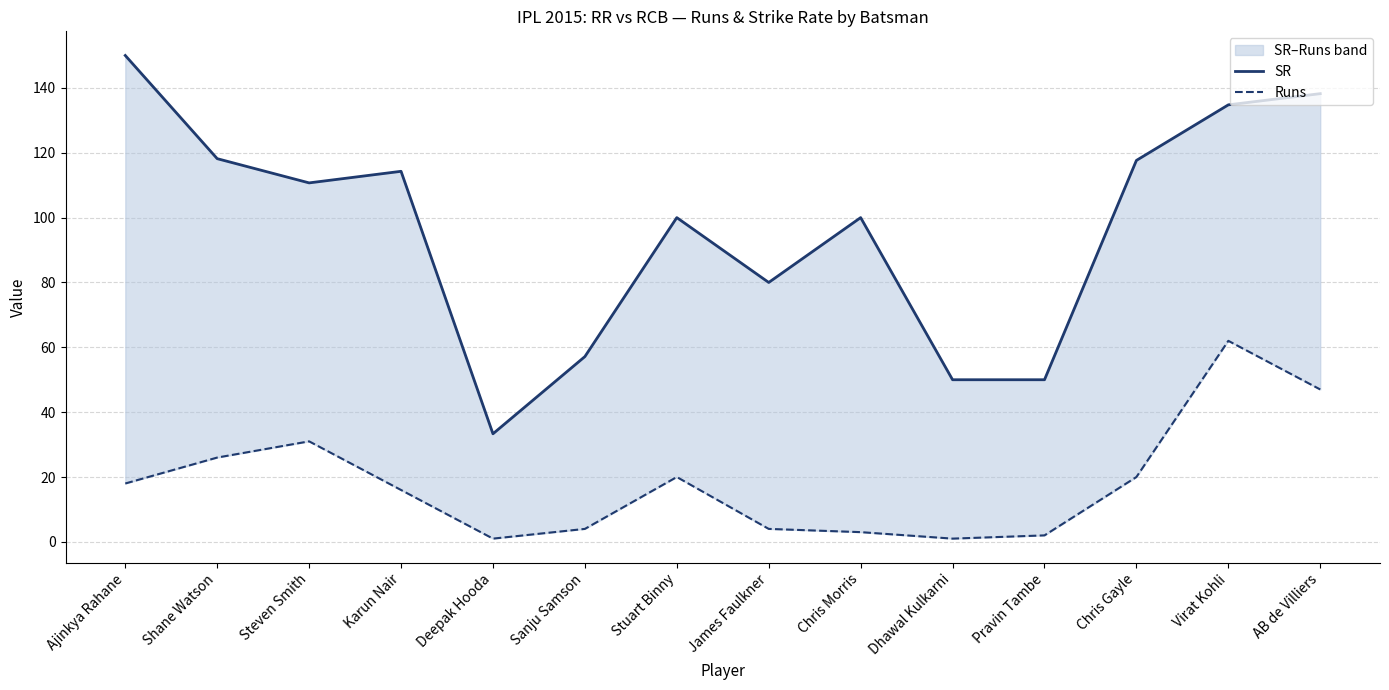

Reading left to right, extract all data points from this chart.

SR: 150.0	118.2	110.7	114.3	33.3	57.1	100.0	80.0	100.0	50.0	50.0	117.6	134.8	138.2
Runs: 18.0	26.0	31.0	16.0	1.0	4.0	20.0	4.0	3.0	1.0	2.0	20.0	62.0	47.0